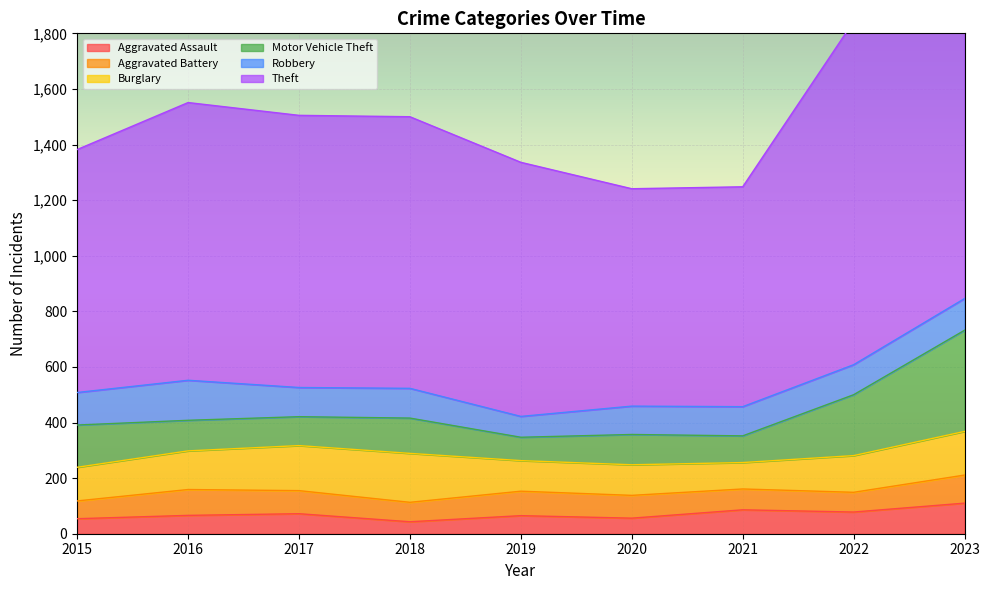

What is the maximum value for Aggravated Battery?

101